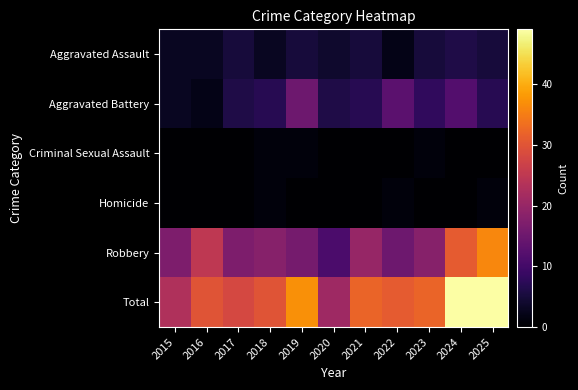

At how many categories does at least one series exceed 7?

11